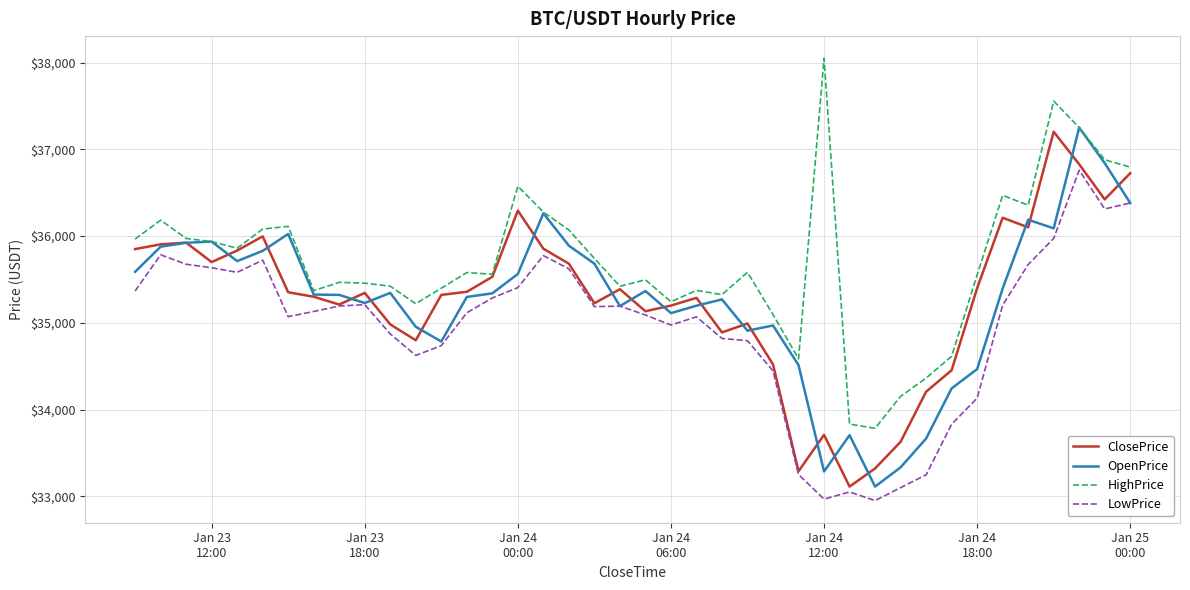

What are all the series names shown in the legend?

ClosePrice, OpenPrice, HighPrice, LowPrice